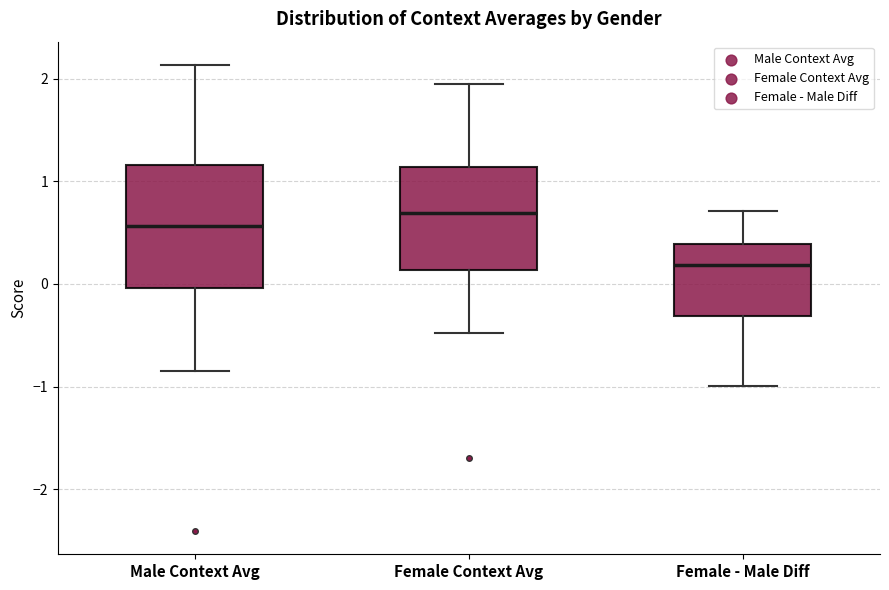

Where is the lower edge of the box for Female - Male Diff on the y-axis? The values are not printed on the chart, so give them approximately, as read against the axis.

-0.3